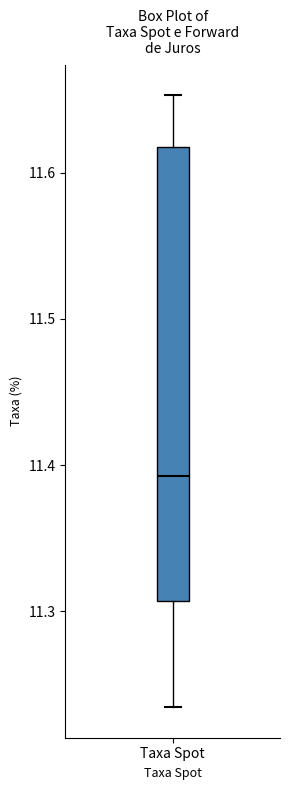

Read this box plot against the y-axis: the position of the median line, the range covered by the box, and the ends of both whiskers. The values are not printed on the chart, so give them approximately, as read against the axis.

median 11.39, box 11.31 to 11.62, whiskers 11.23 to 11.65